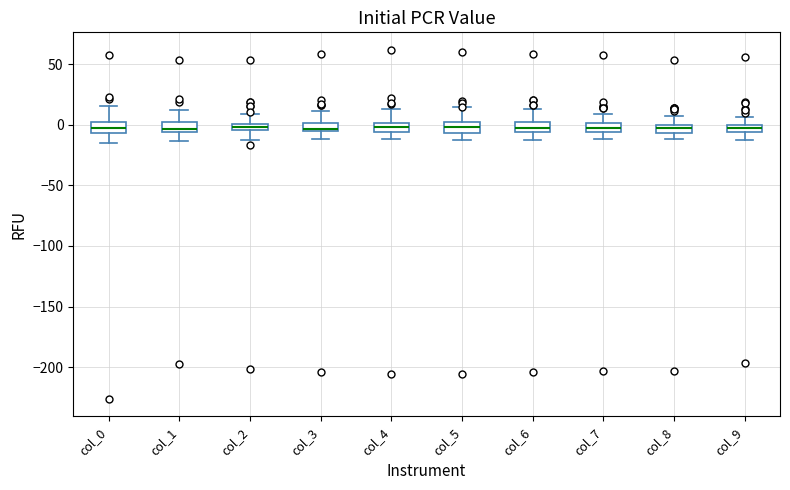

Where is the lower edge of the box for col_0 on the y-axis? The values are not printed on the chart, so give them approximately, as read against the axis.

-5